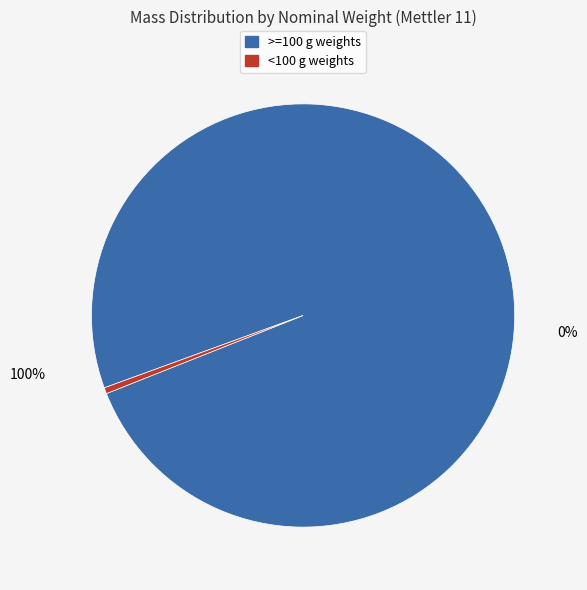

Is there a majority slice in this chart?

Yes